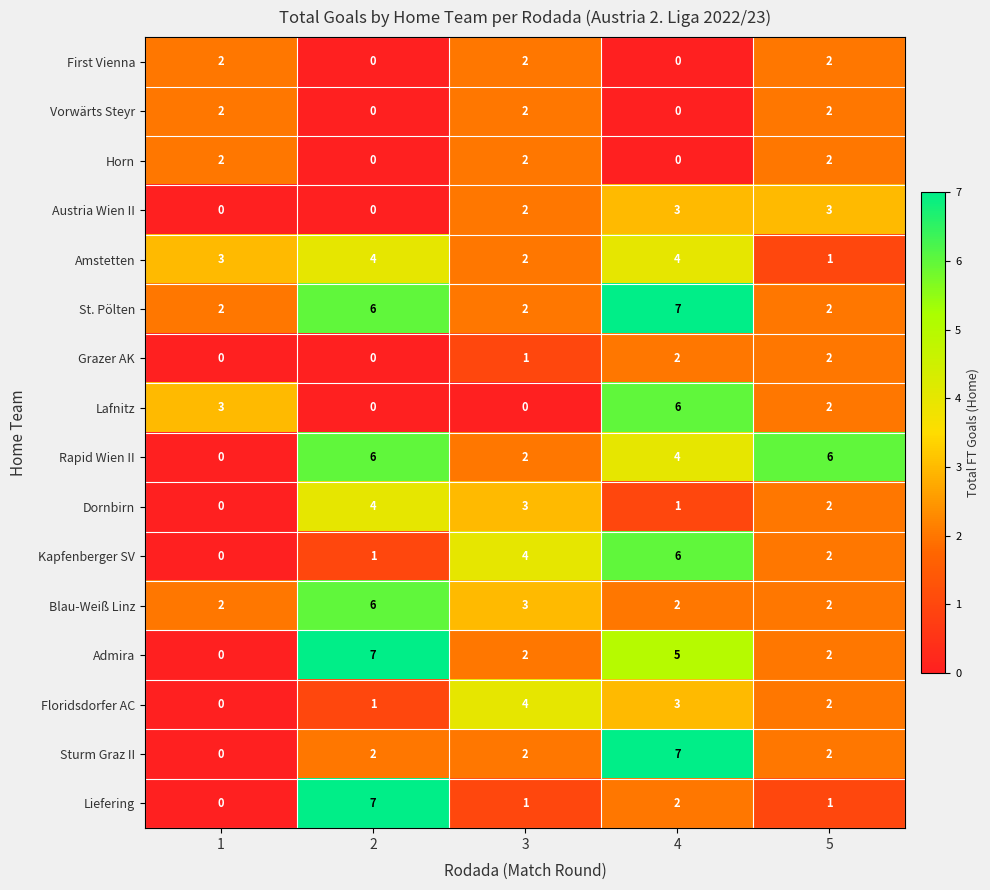

What is the greatest value displayed?

7